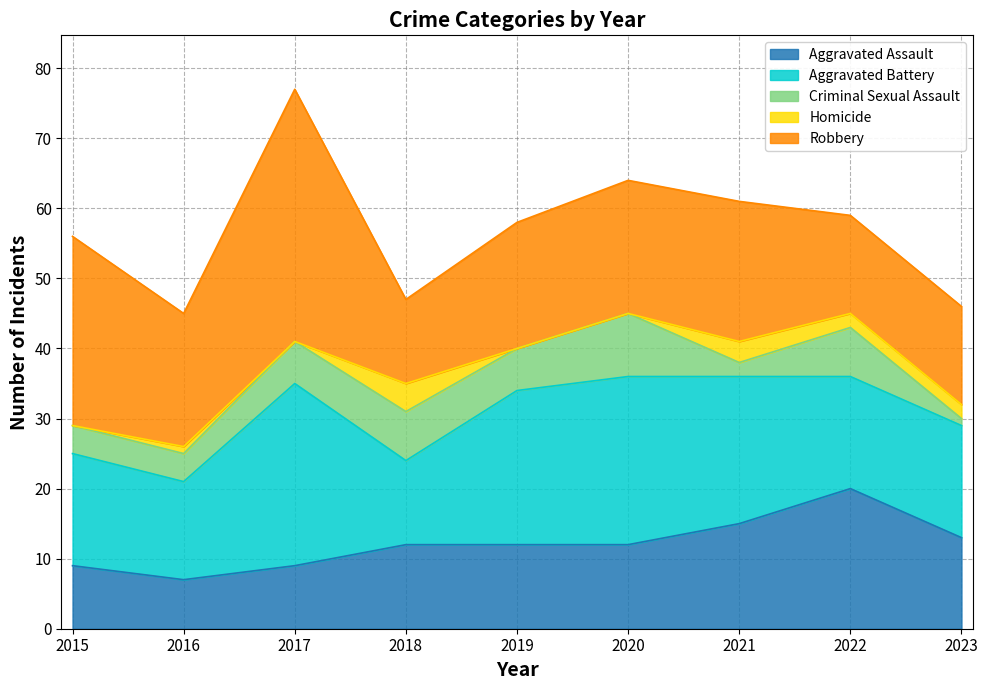

Where does the Robbery series first go above 19?

2015